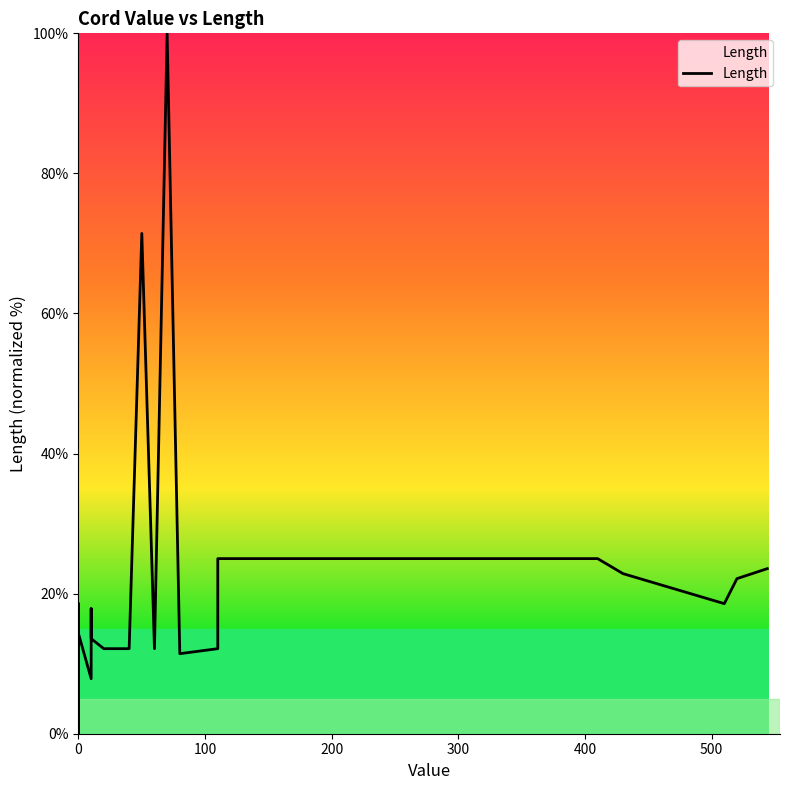

Reading left to right, extract all data points from this chart.

0.0	1.4	18.6	0.0	2.9	15.7	4.3	7.1	12.1	7.1	0.0	5.7	3.6	14.3	7.9	17.9	13.6	12.1	12.1	71.4	12.1	100.0	11.4	12.1	25.0	25.0	22.9	18.6	22.1	23.6